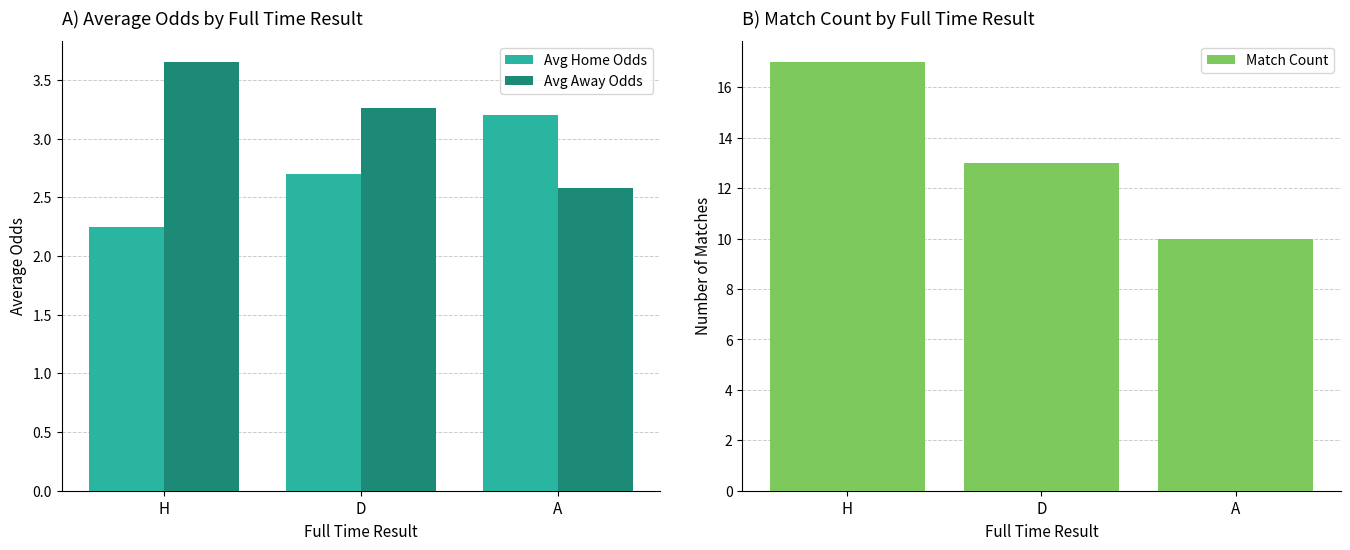

What is the average value of the Match Count series?

13.3